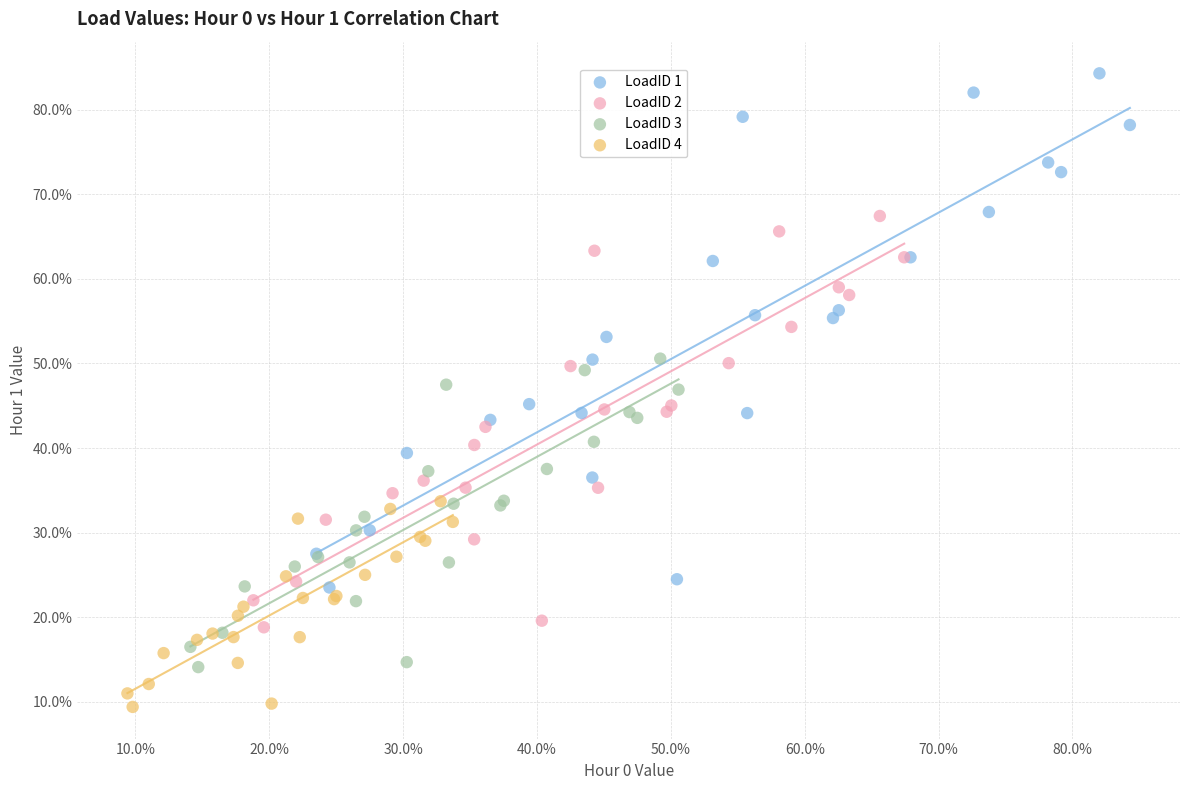

Which series contains the lowest Y value?

LoadID 4